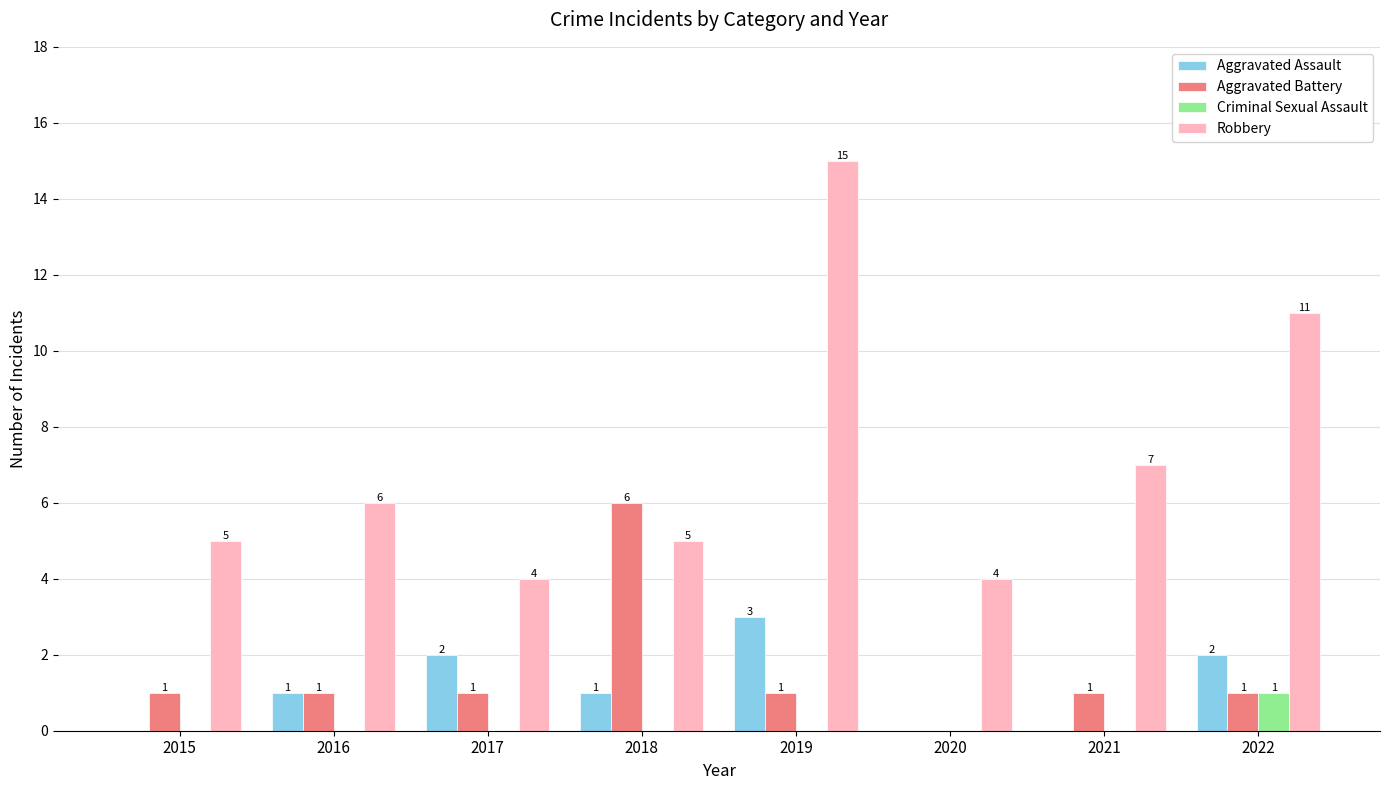

What is the approximate value of Aggravated Assault at 2019?

3